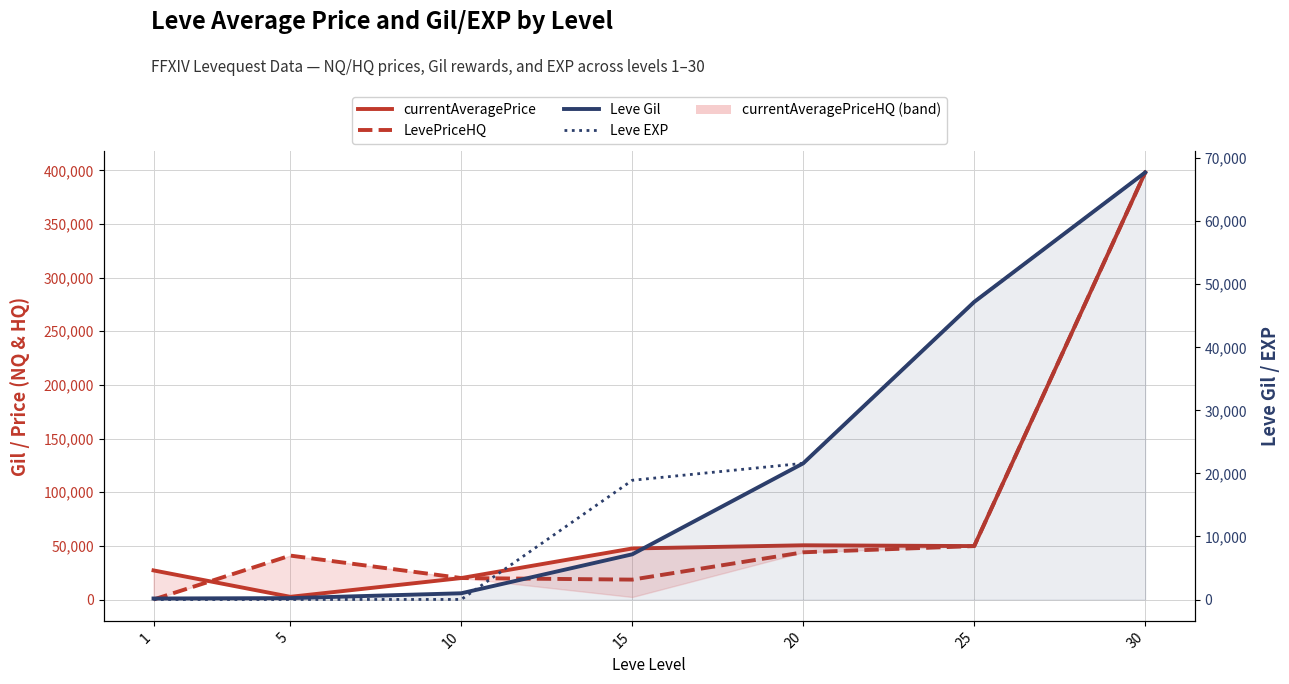

True or false: Leve EXP has more than 0 interior local peaks.

False